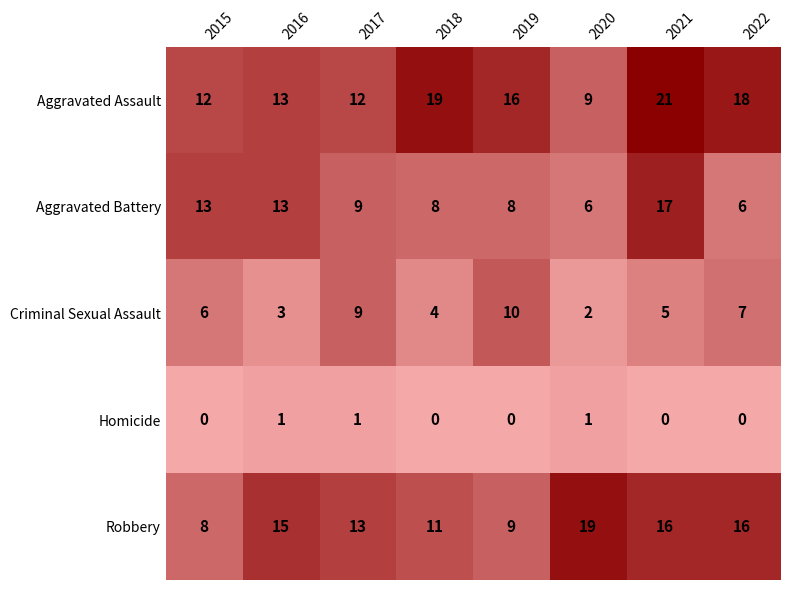

At which category does the chart reach its peak across all series?

2021